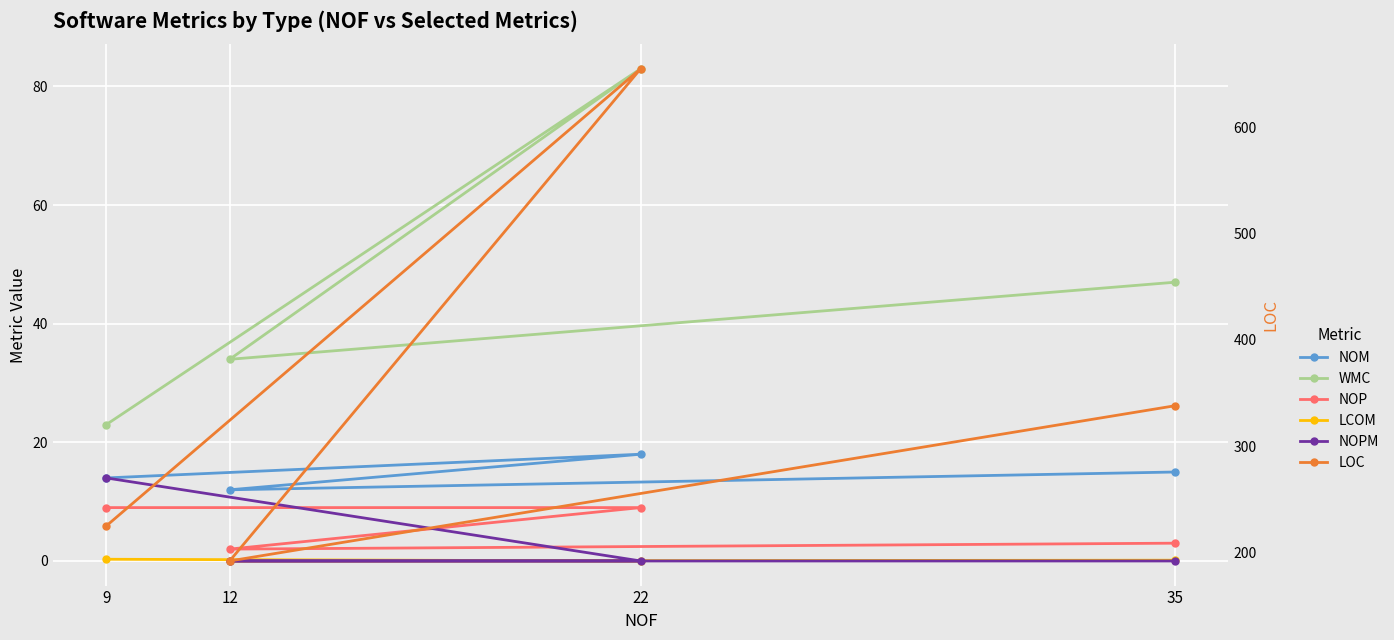

What is the label of the 2nd point from the left?

12